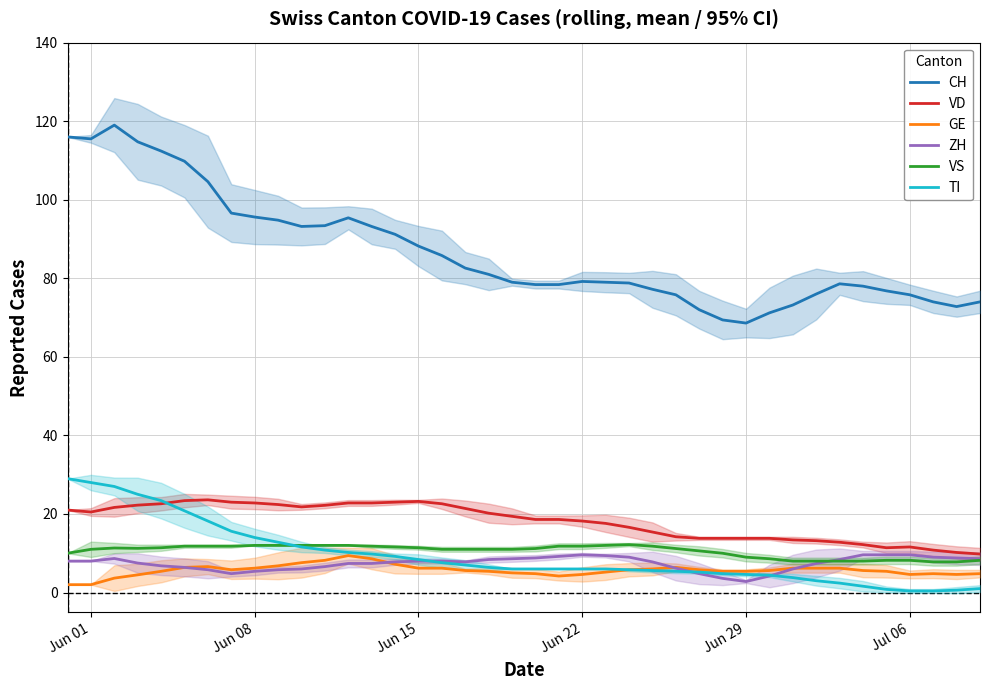

True or false: VS has a value of 11.4 at Jun 15.

True